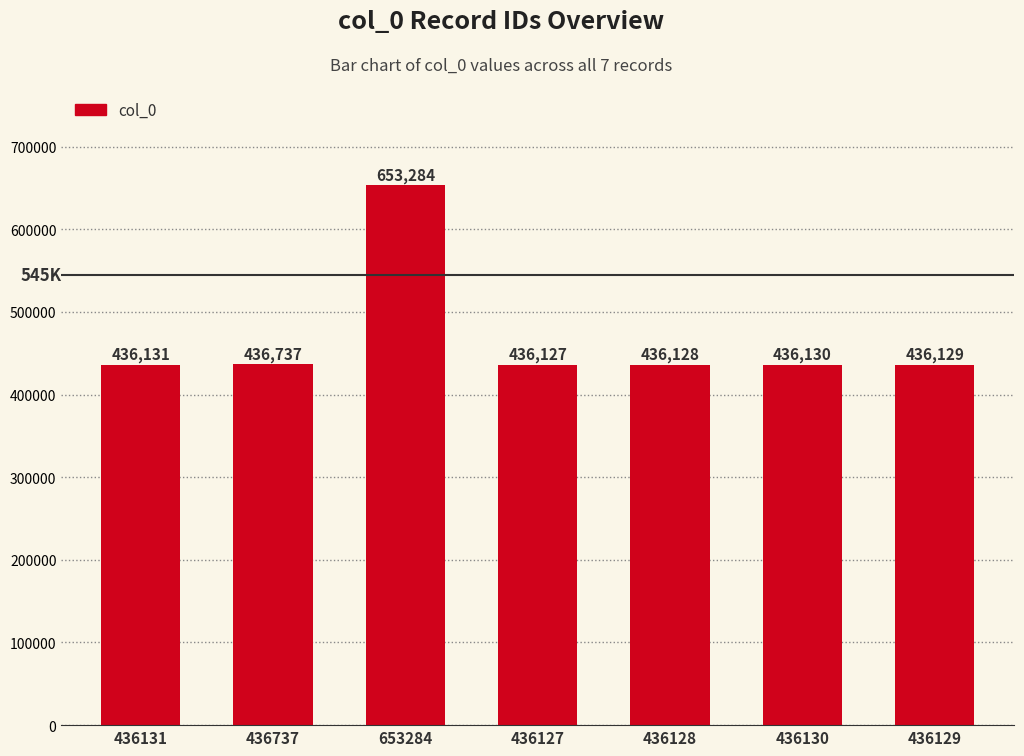

Reading left to right, what are all the values shown in this chart?

436131	436737	653284	436127	436128	436130	436129